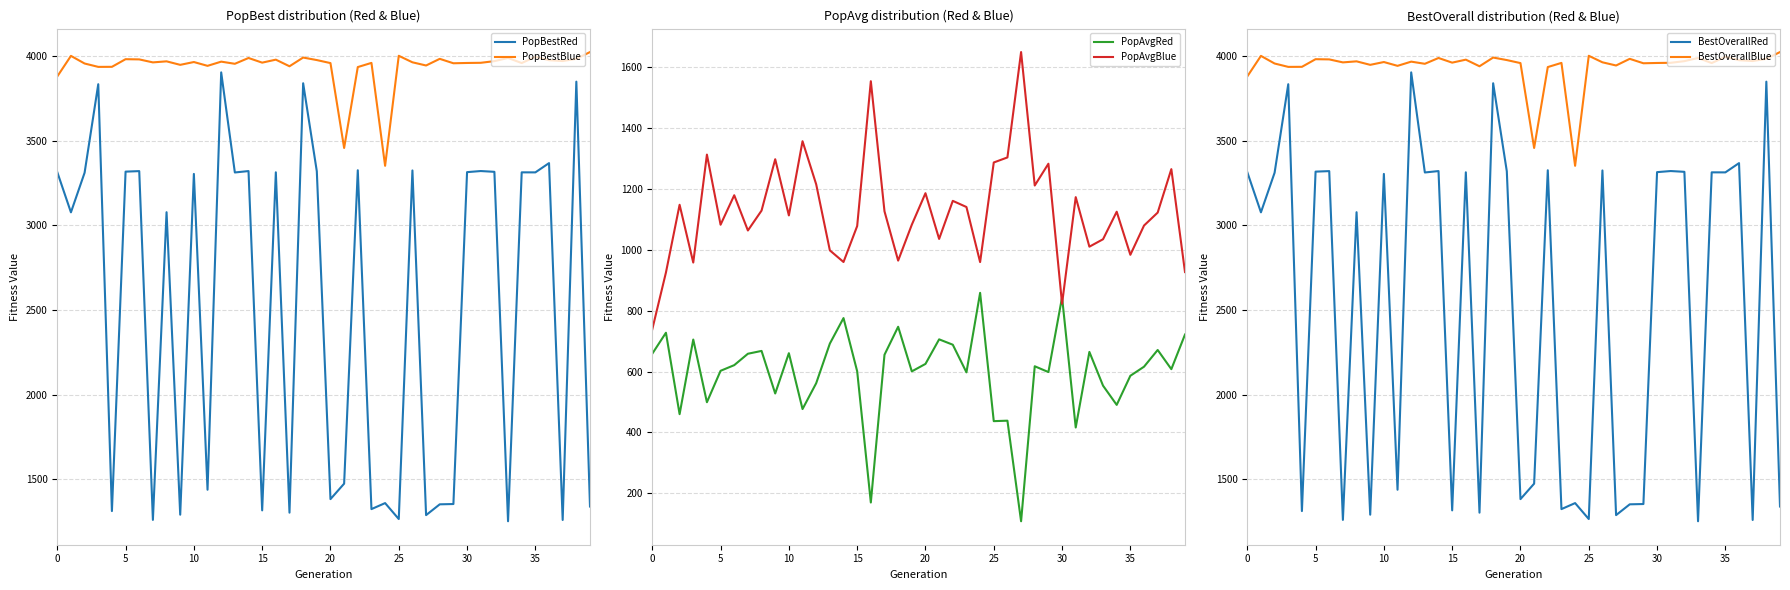

The BestOverallRed series shows 1377.7 at 36. True or false?

False